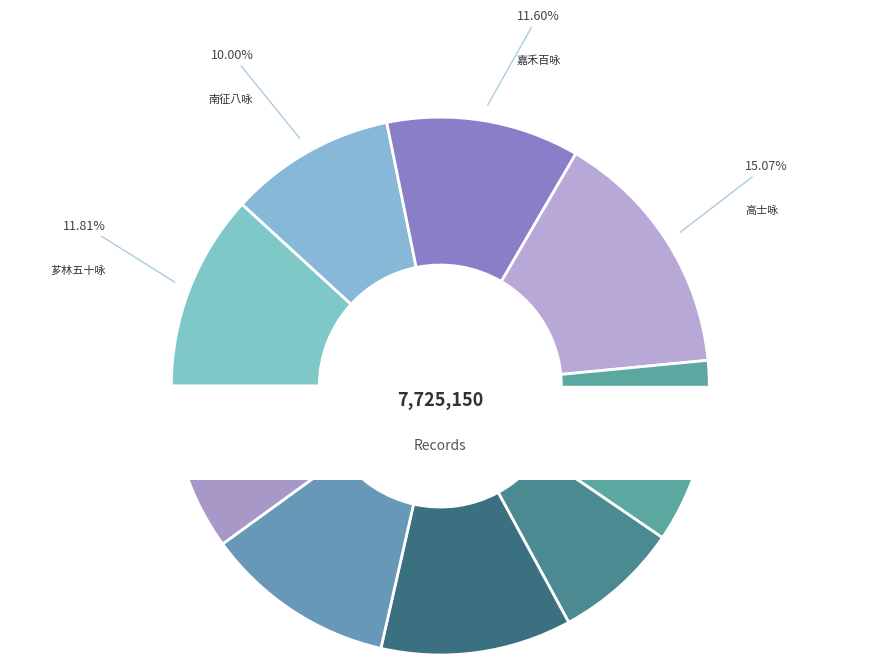

Count the number of slices in the pie.

9